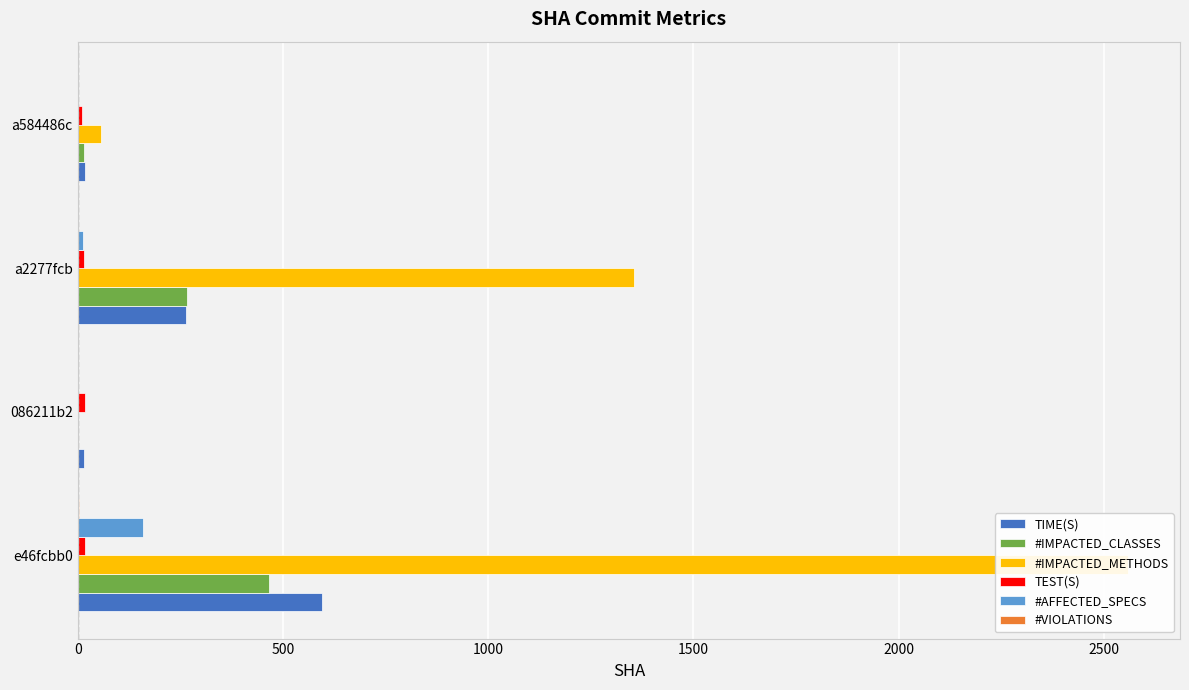

Read the TEST(S) value at e46fcbb0.

18.4